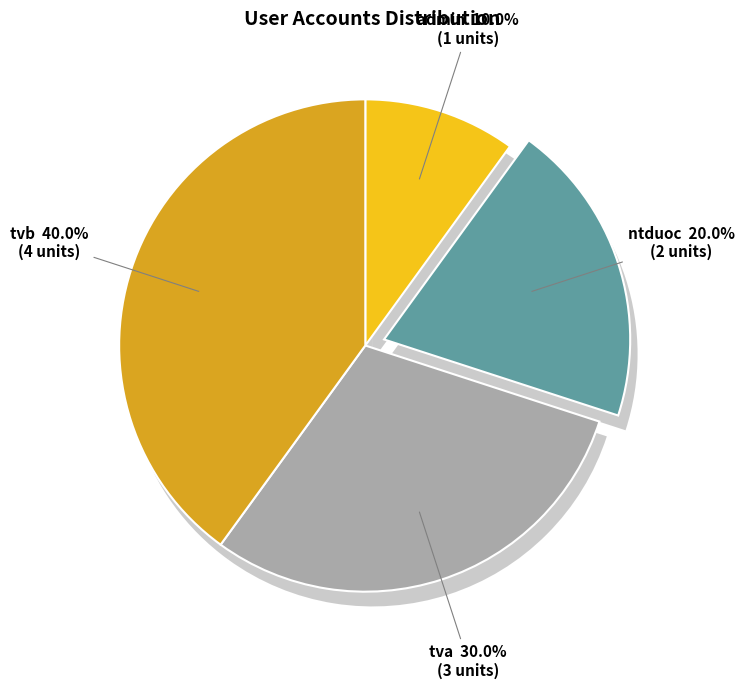

Rank the categories by value from highest to lowest.

tvb, tva, ntduoc, admin